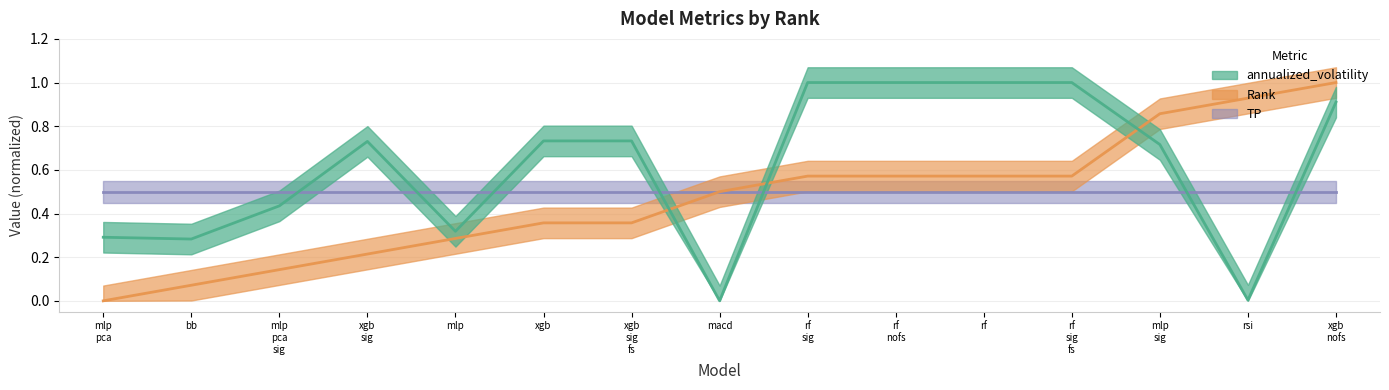

What value does the annualized_volatility series have at rf sig fs?

1.0